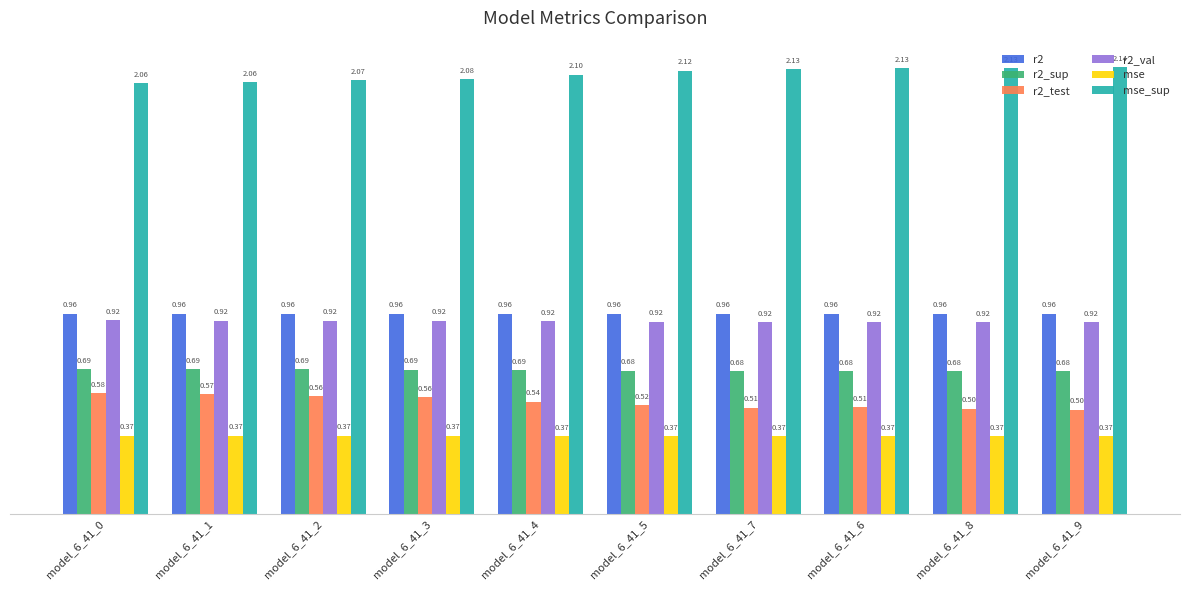

What is the lowest value of the mse_sup series?

2.1